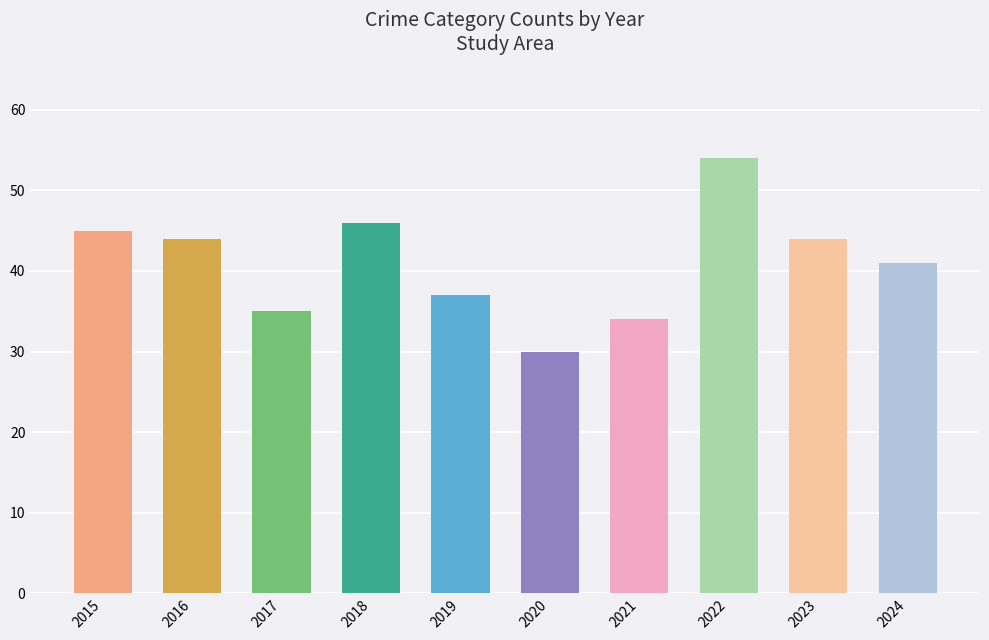

Which label corresponds to the largest value in the chart?

2022